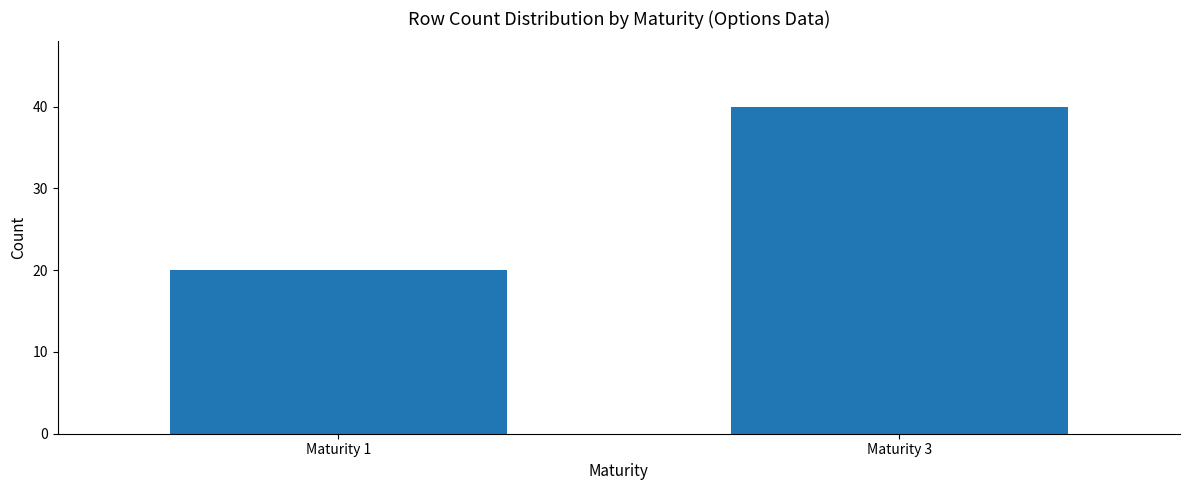

What is the approximate value at Maturity 1?

20